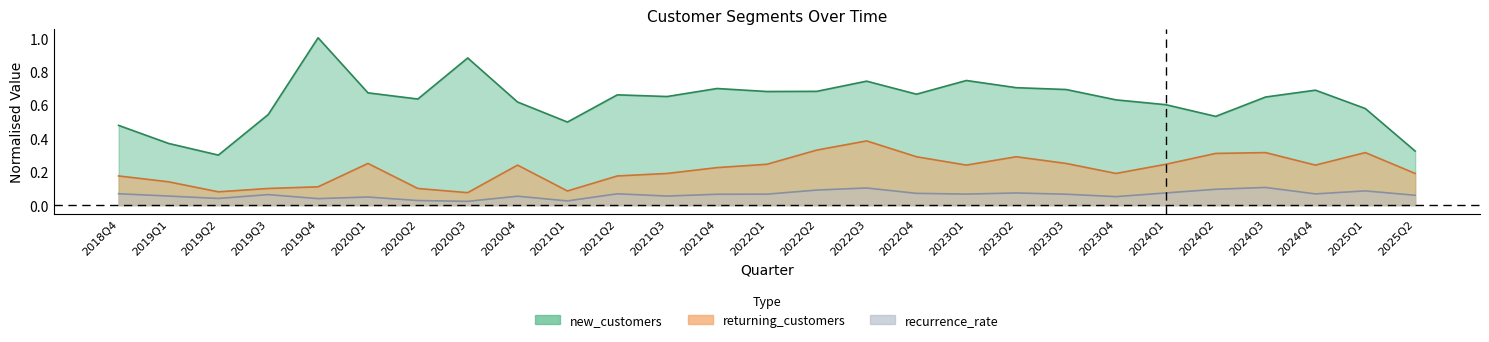

How many lines are shown in the chart?

3